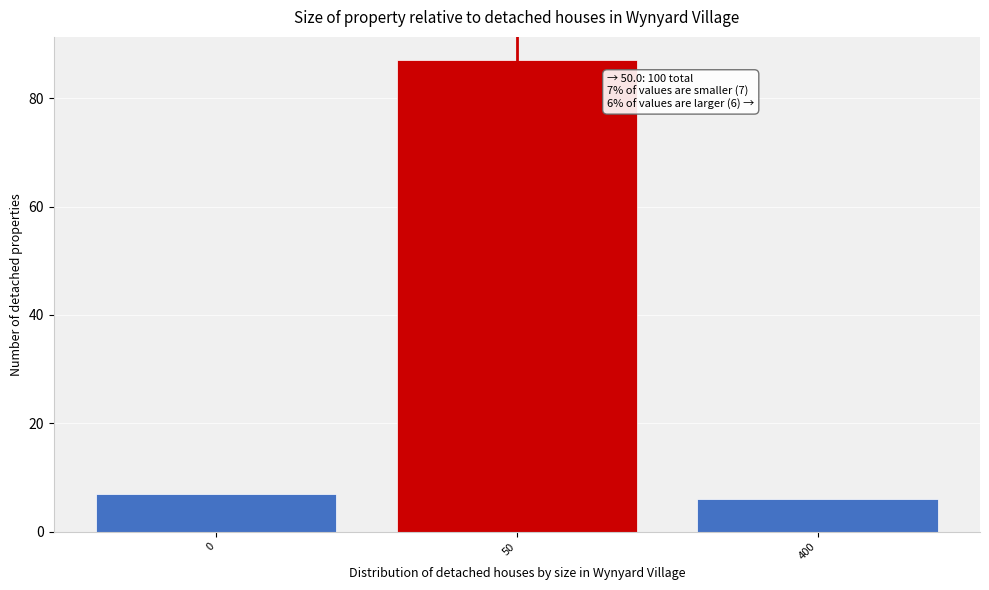

Reading right to left, extract all data points from this chart.

400=6	50=87	0=7